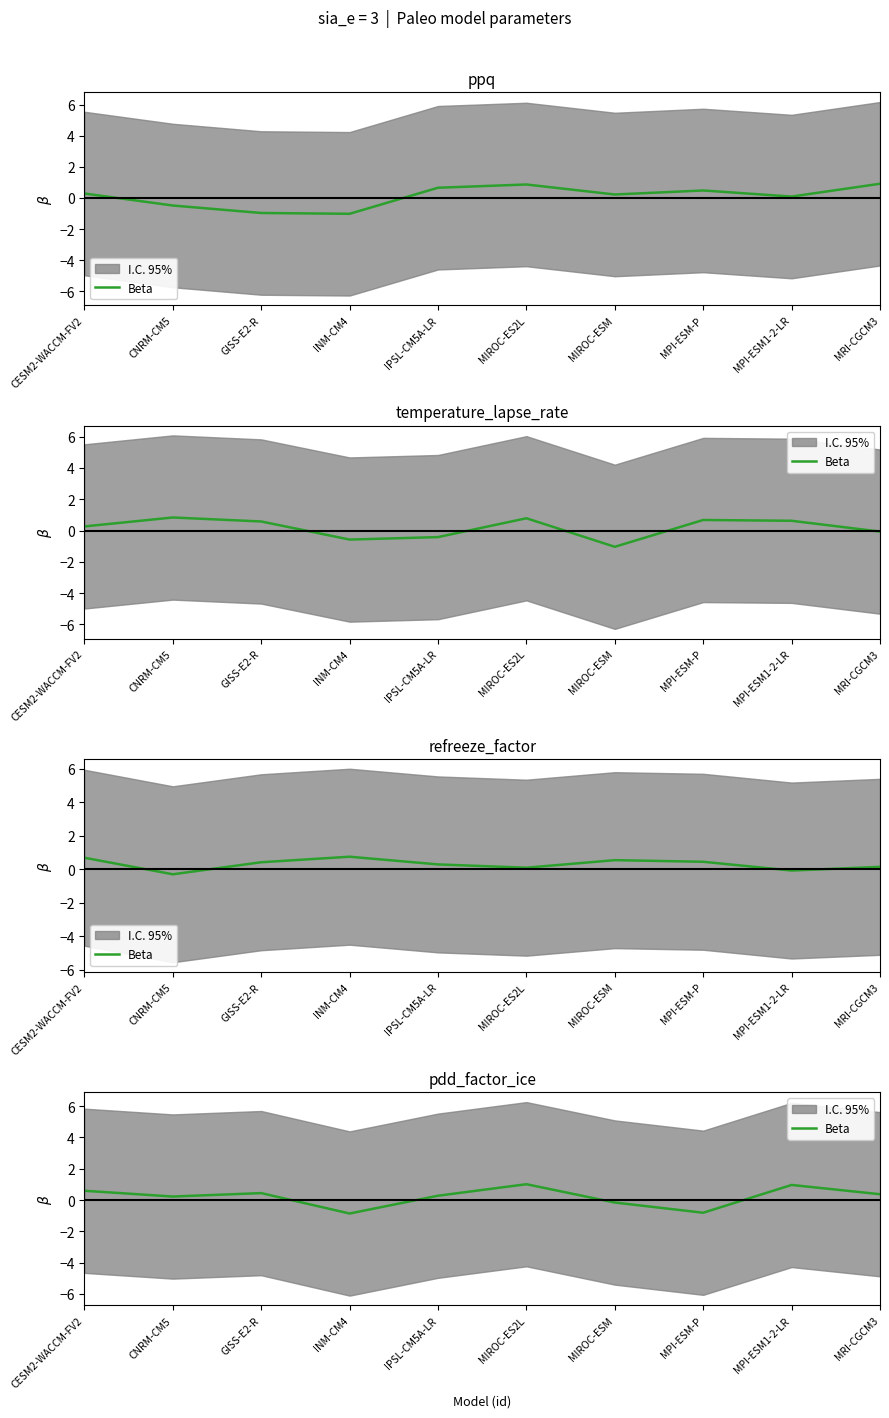

How many lines are shown in the chart?

1